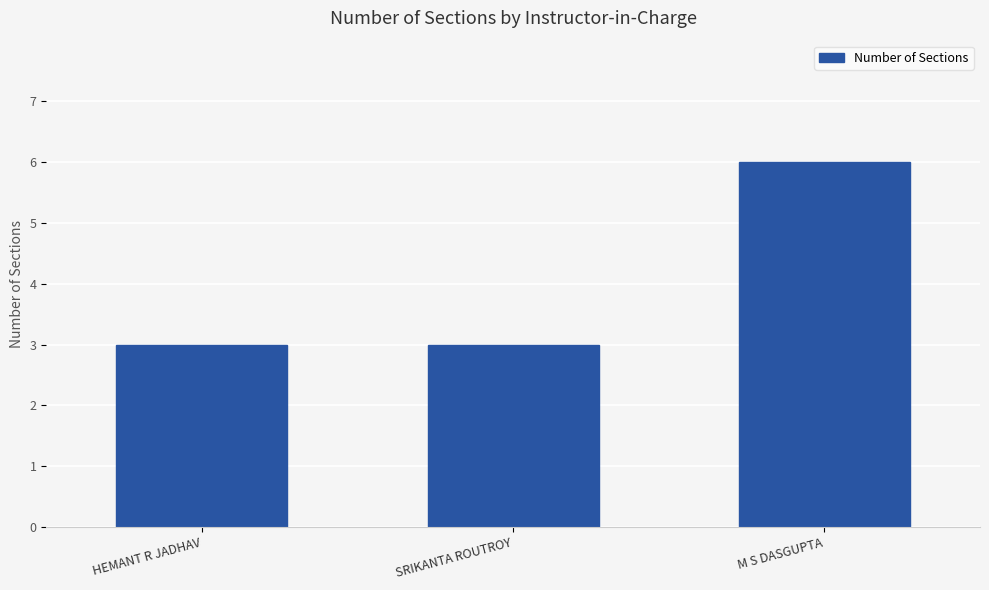

Reading left to right, list all the values displayed in this chart.

3	3	6